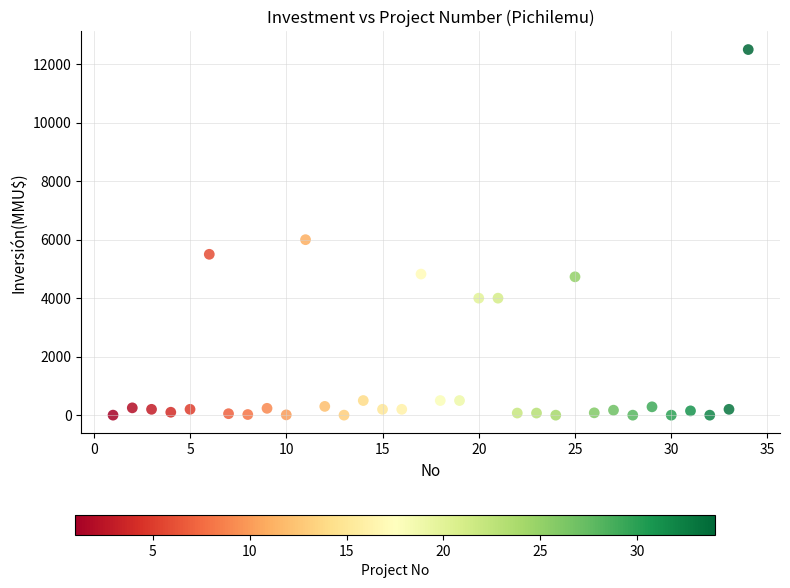

What Y value in the scatter plot is closest to 6250?

6000